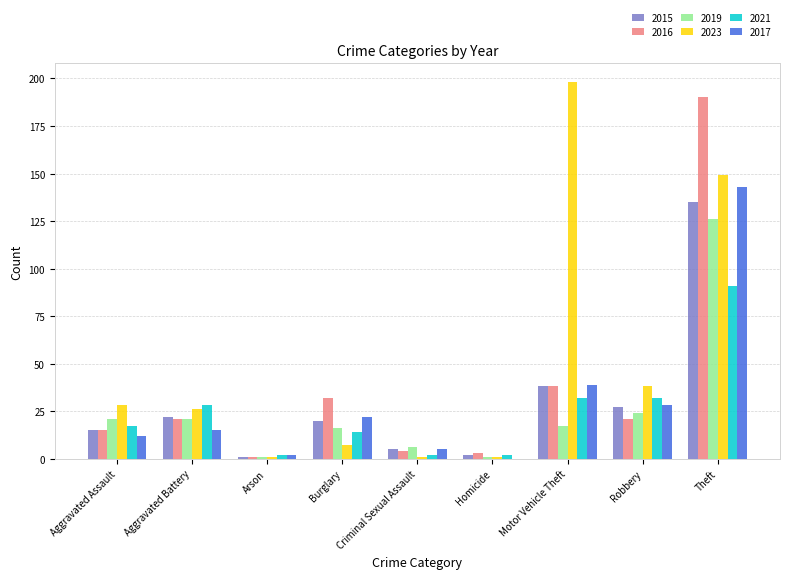

How many data points does each series have?

9